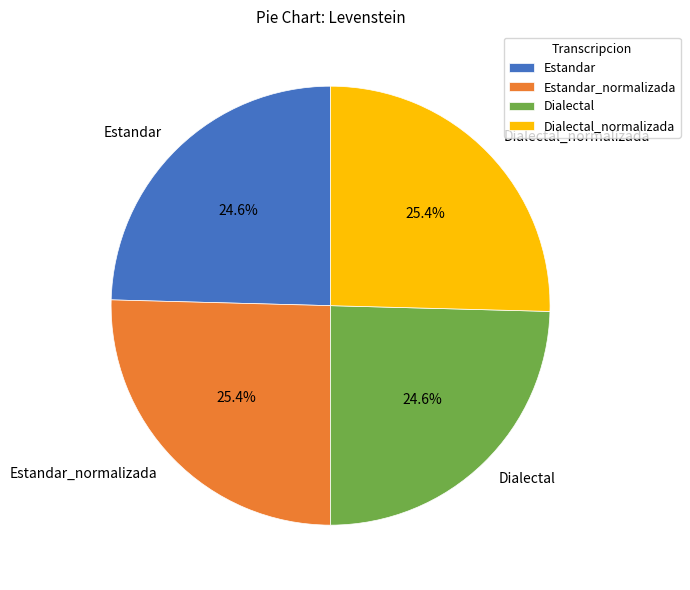

Combined, what portion of the pie is Estandar and Dialectal?

49.2%